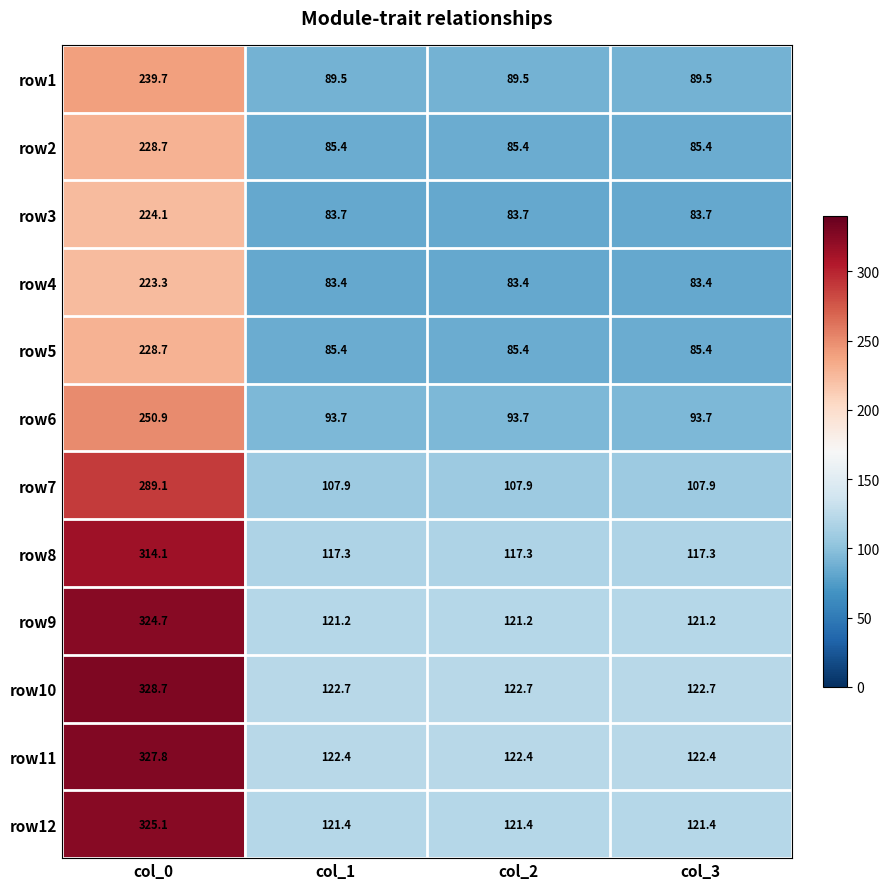

What is the spread (max minus min) of values at col_3?

39.3